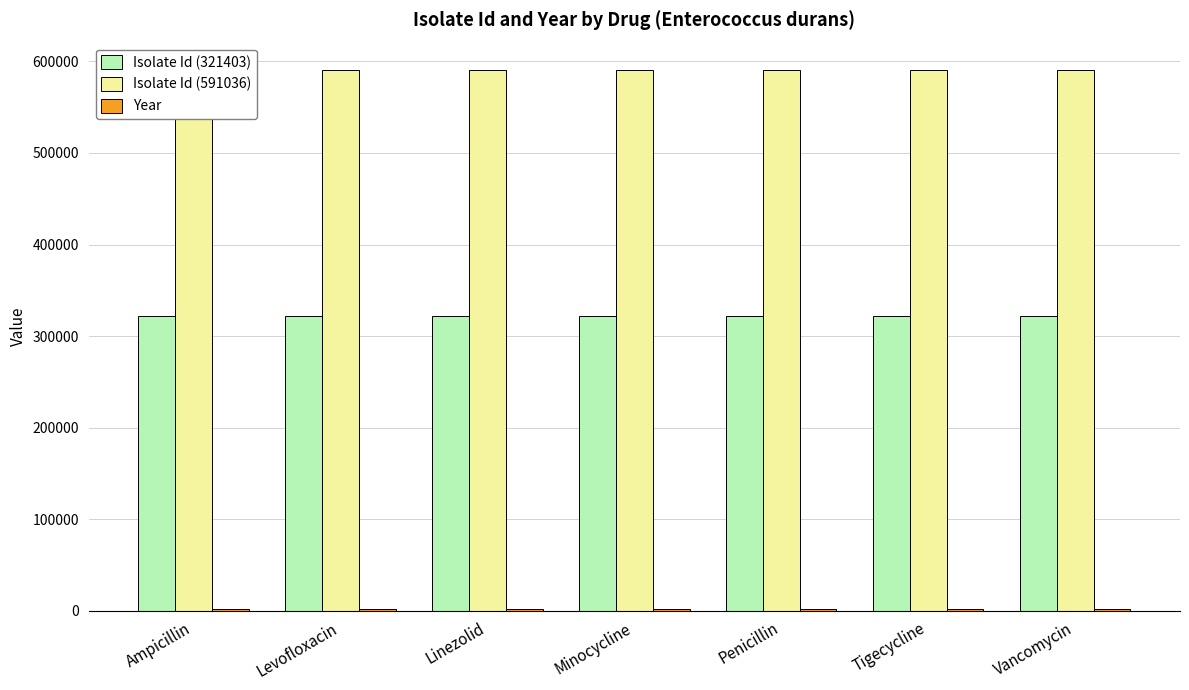

At Linezolid, list the series in order from largest to smallest.

Isolate Id (591036), Isolate Id (321403), Year